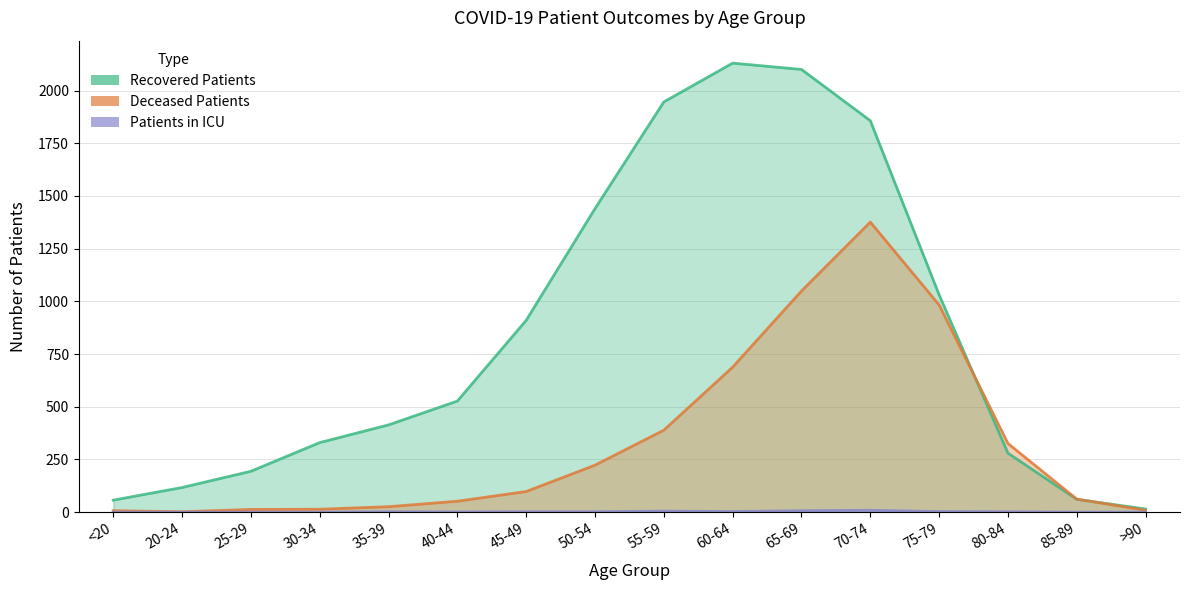

Is the value of deceased_patients at 65-69 greater than the value of patients_in_icu at 60-64?

Yes